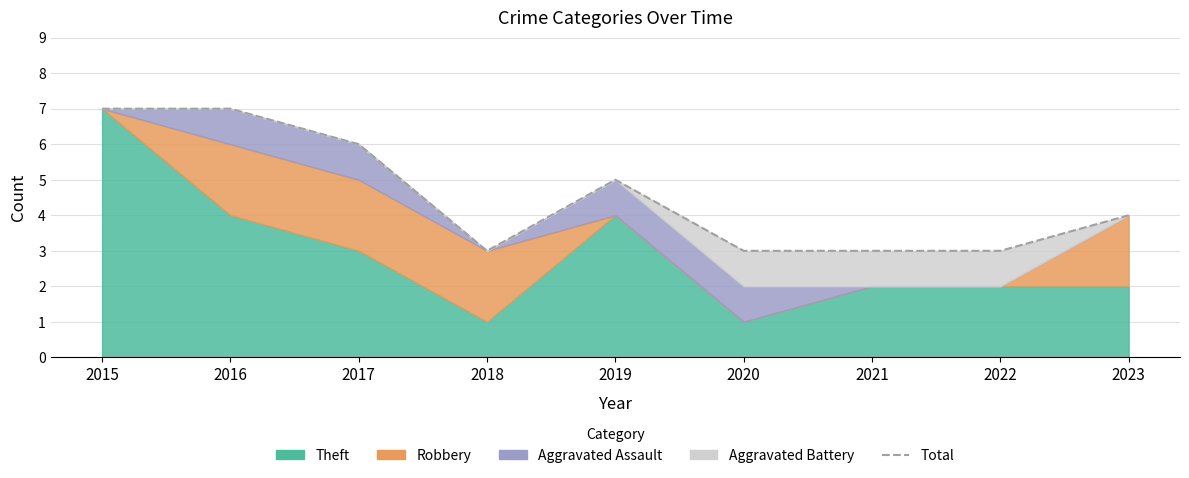

What is the value of the 4th point from the left?

3